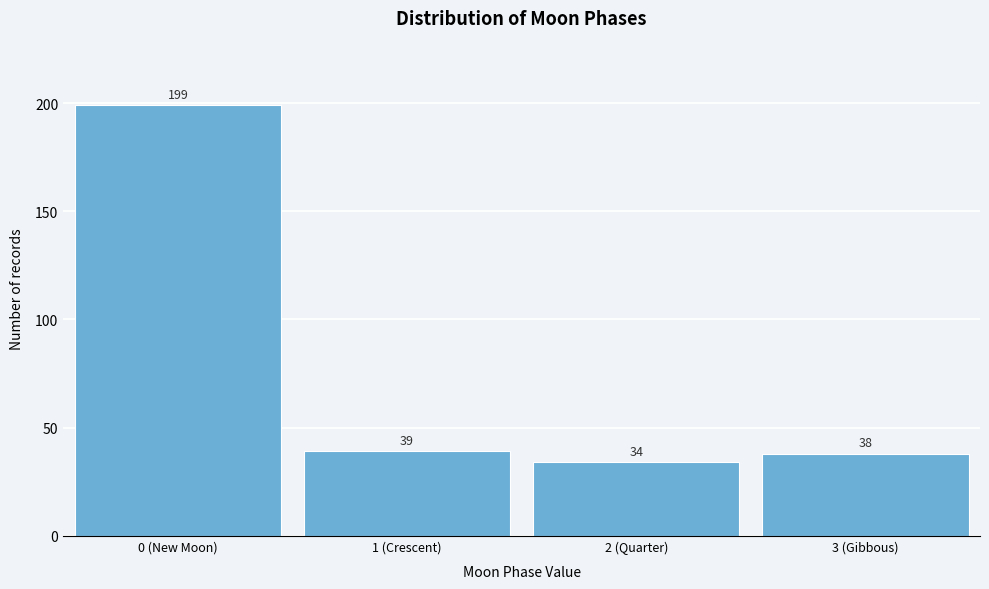

Reading right to left, transcribe all the data shown in this chart.

38	34	39	199